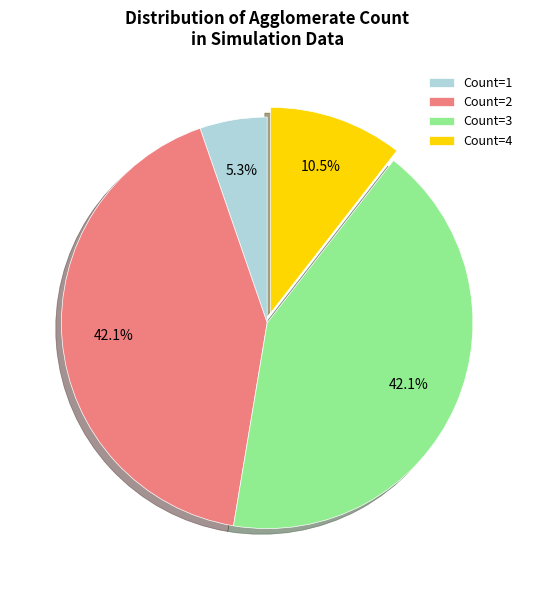

Is Count=3 the majority of the pie?

No